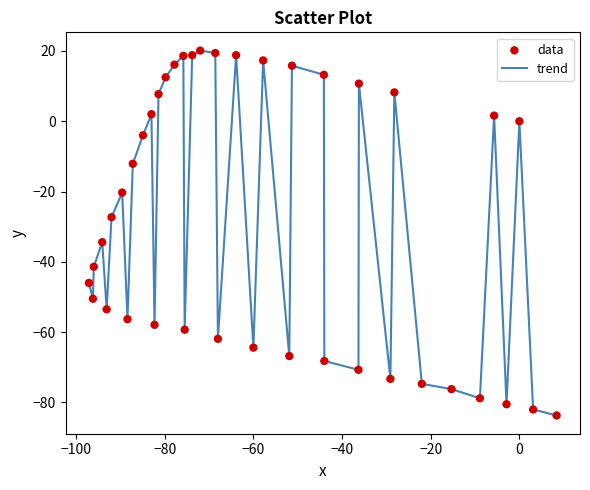

What is the minimum value shown in the chart?

-83.7